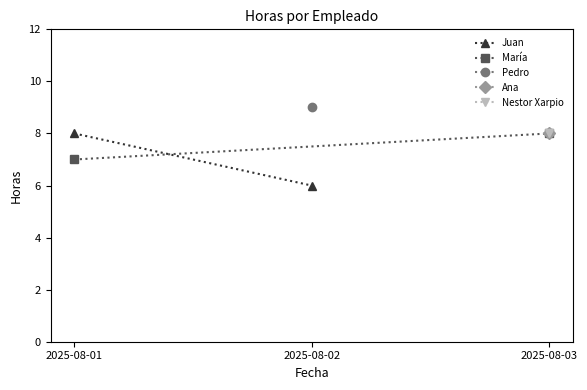

What is the sum of all María values?

15